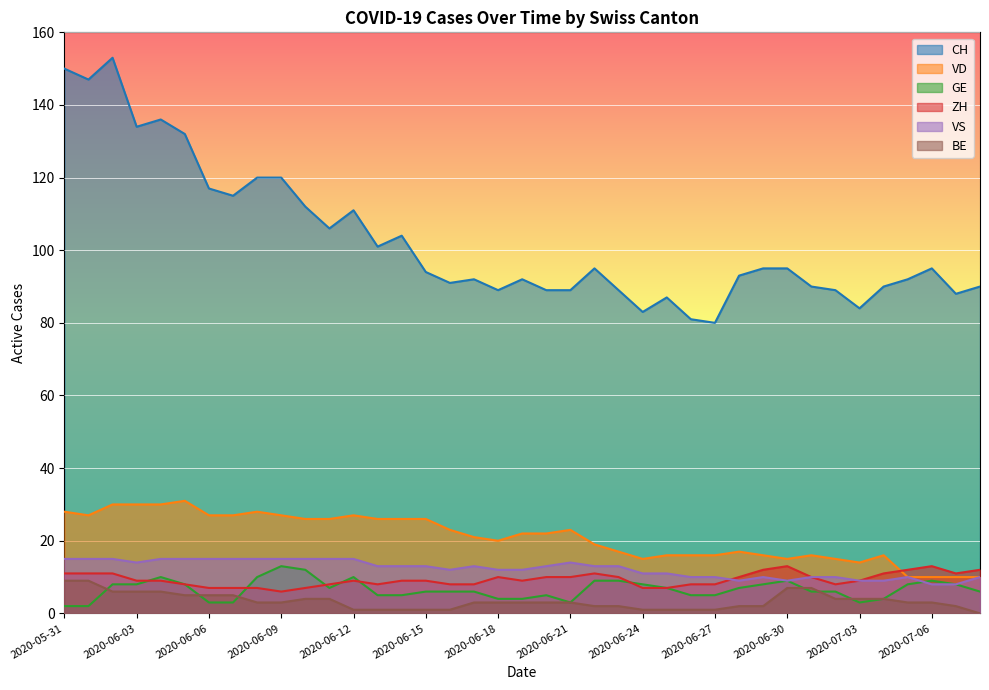

What is the difference between the BE values at 2020-06-15 and 2020-07-06?

2